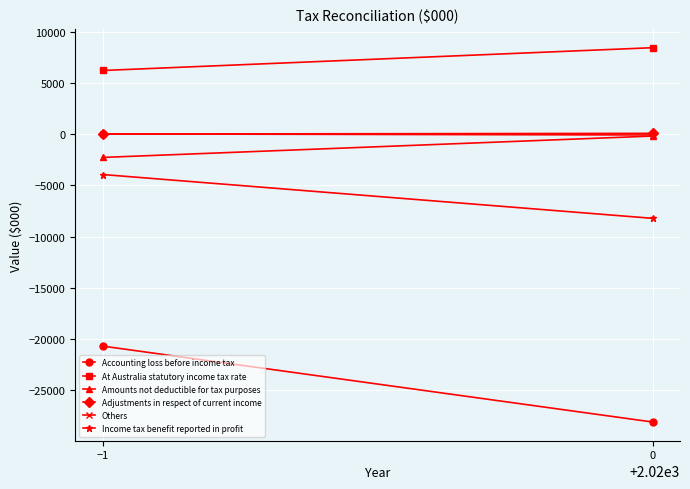

List the series in order of their peak value, lowest first.

Accounting loss before income tax, Income tax benefit reported in profit, Amounts not deductible for tax purposes, Others, Adjustments in respect of current income, At Australia statutory income tax rate